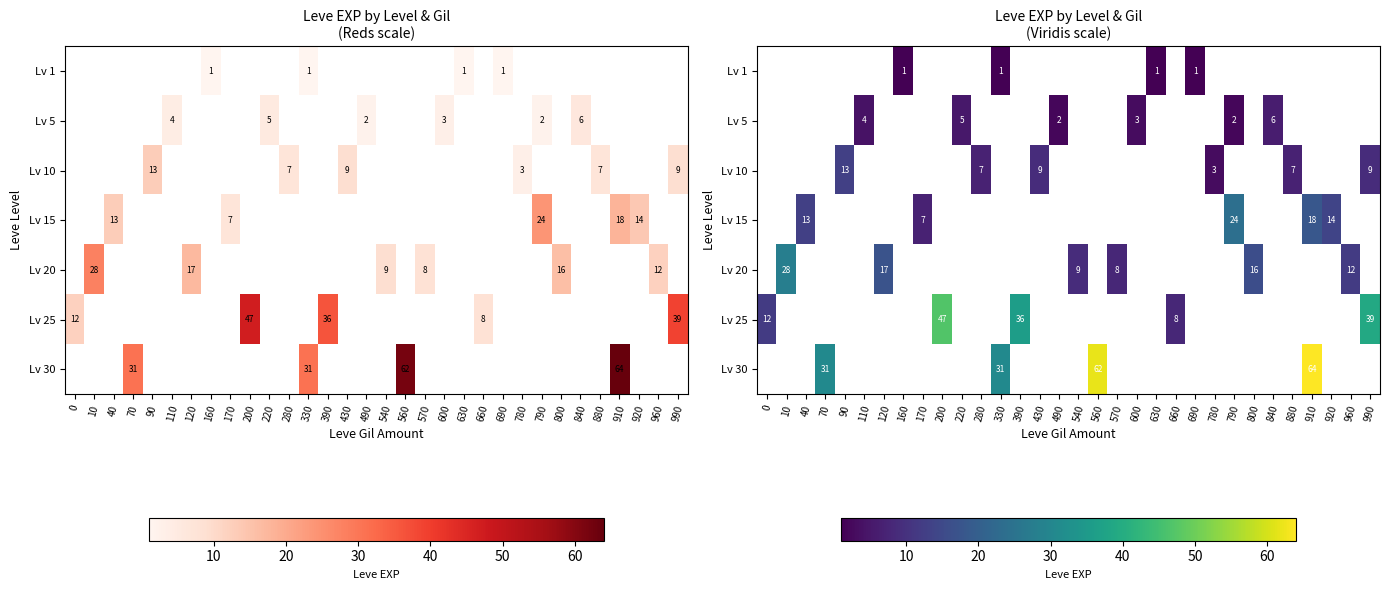

List the labels in order of Lv 1 value, smallest first.

0, 10, 40, 70, 90, 110, 120, 160, 170, 200, 220, 280, 330, 390, 430, 490, 540, 560, 570, 600, 630, 660, 690, 780, 790, 800, 840, 880, 910, 920, 960, 990